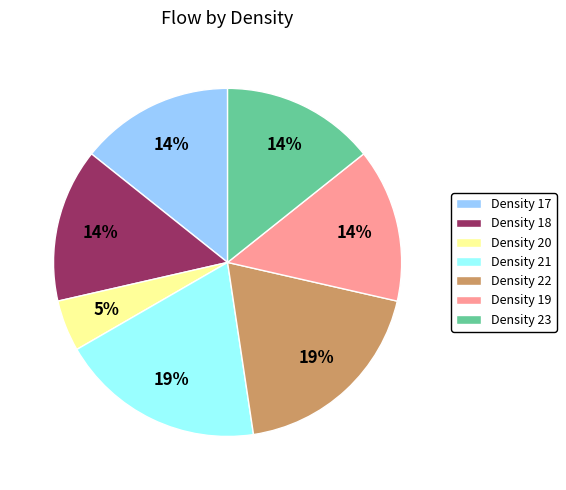

True or false: Density 22 accounts for 19% of the total.

True